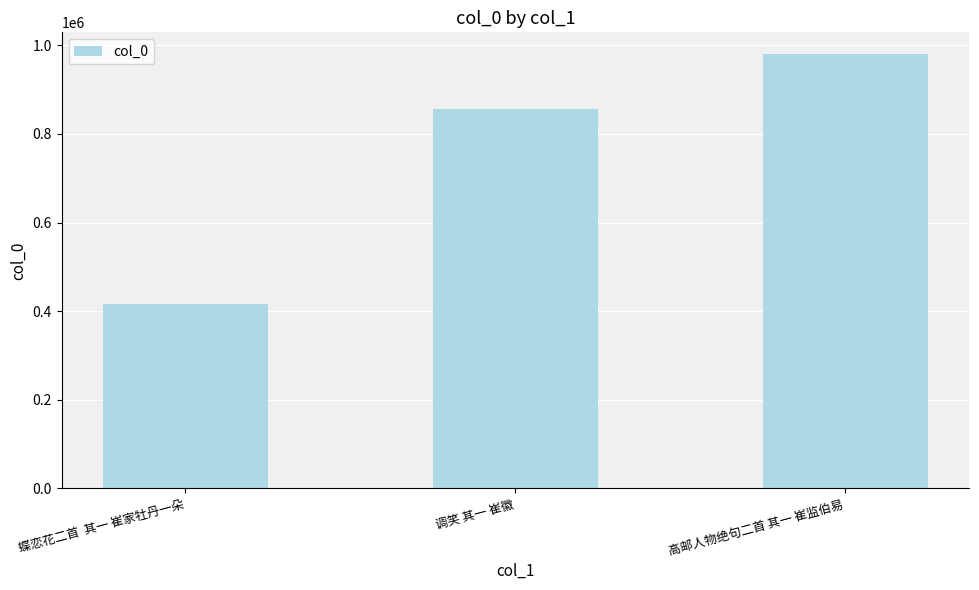

Rank the categories by value from lowest to highest.

蝶恋花二首  其一 崔家牡丹一朵, 调笑 其一 崔徽, 高邮人物绝句二首 其一 崔监伯易